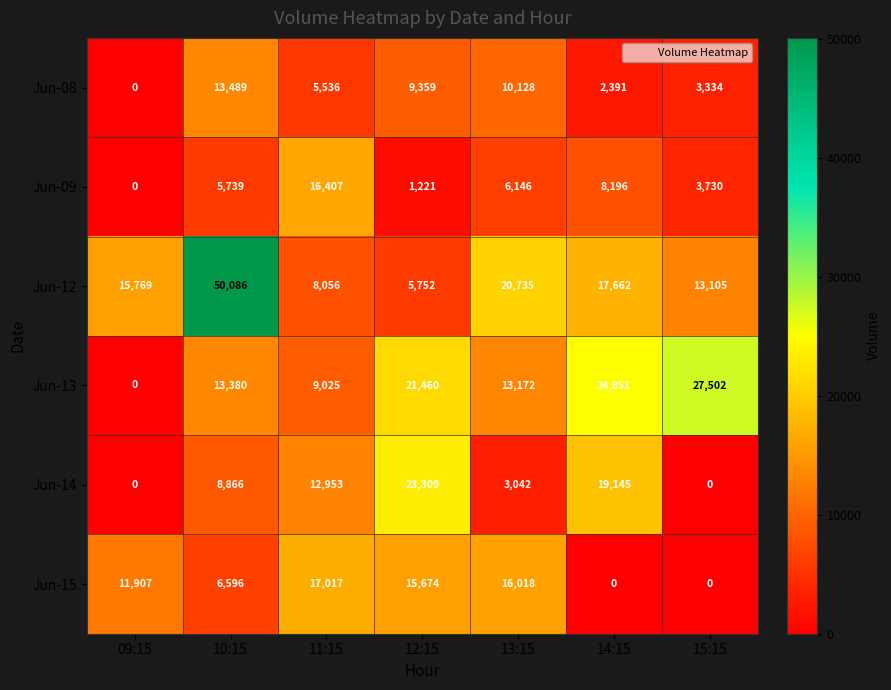

What is the difference between the maximum and minimum values in the Jun-08 series?

13489